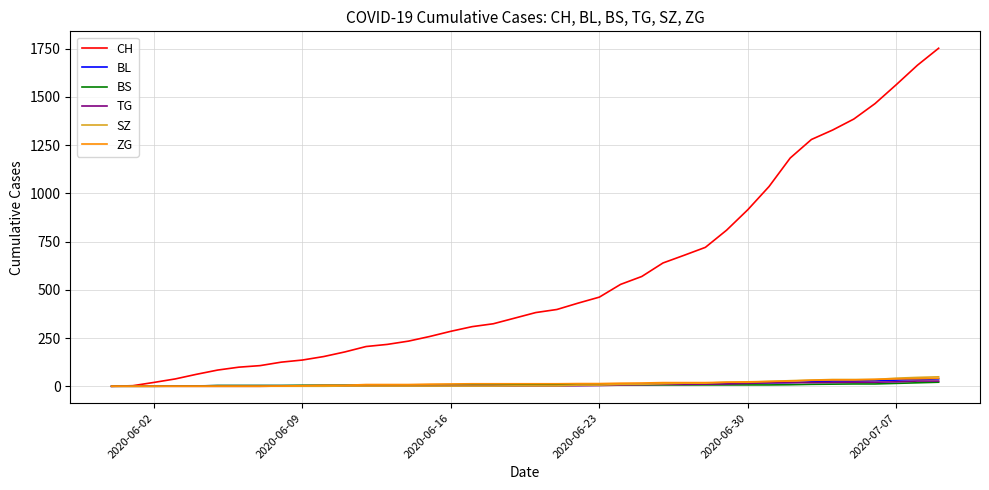

Which series has the largest range (max minus min)?

CH